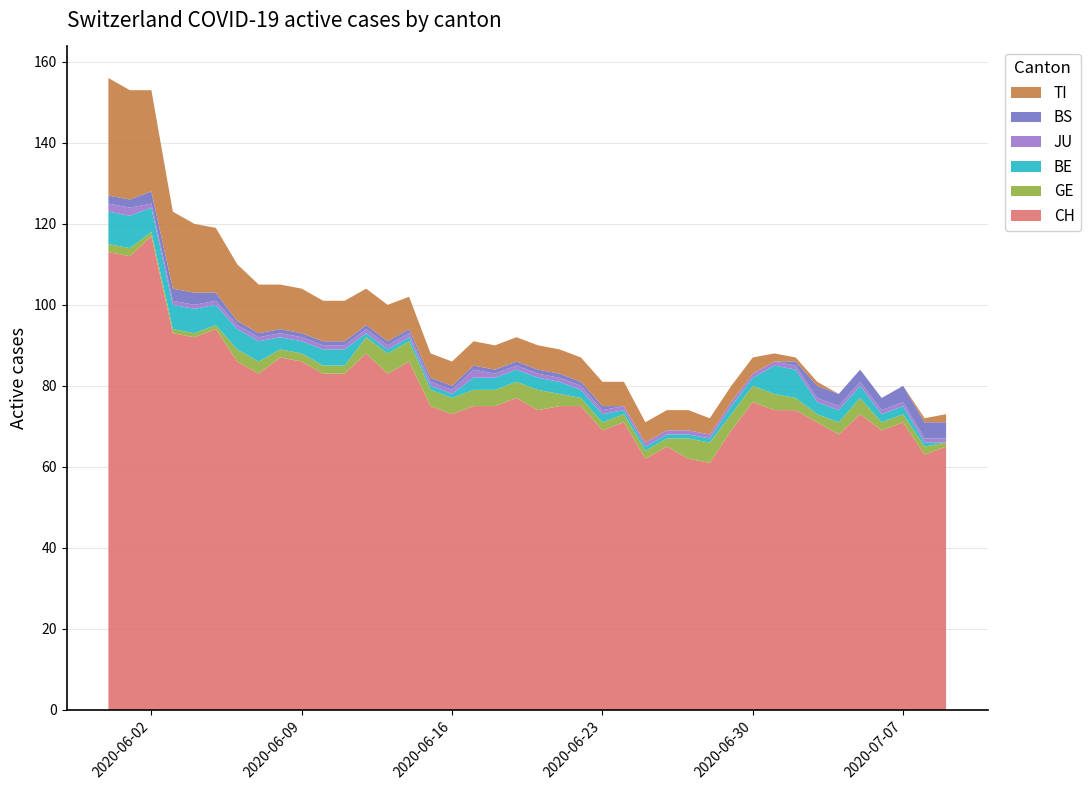

Reading left to right, list all the values displayed in this chart.

CH: 113	112	117	93	92	94	86	83	87	86	83	83	88	83	86	75	73	75	75	77	74	75	75	69	71	62	65	62	61	69	76	74	74	71	68	73	69	71	63	65
GE: 2	2	1	1	1	1	3	3	2	2	2	2	4	5	5	4	4	4	4	4	5	3	2	2	2	2	2	5	5	4	4	4	3	2	3	4	2	2	2	1
BE: 8	8	6	6	6	5	5	5	3	3	4	4	1	1	1	1	1	3	3	3	3	3	2	2	1	1	1	1	1	2	2	7	7	3	3	3	2	2	1	0
JU: 2	2	1	1	1	1	1	1	1	1	1	1	1	1	1	1	1	2	1	1	1	1	1	1	1	1	1	1	1	1	1	1	1	1	1	1	1	1	1	1
BS: 2	2	3	3	3	2	1	1	1	1	1	1	1	1	1	1	1	1	1	1	1	1	1	1	0	0	0	0	0	0	0	0	1	3	3	3	3	4	4	4
TI: 29	27	25	19	17	16	14	12	11	11	10	10	9	9	8	6	6	6	6	6	6	6	6	6	6	5	5	5	4	4	4	2	1	1	0	0	0	0	1	2